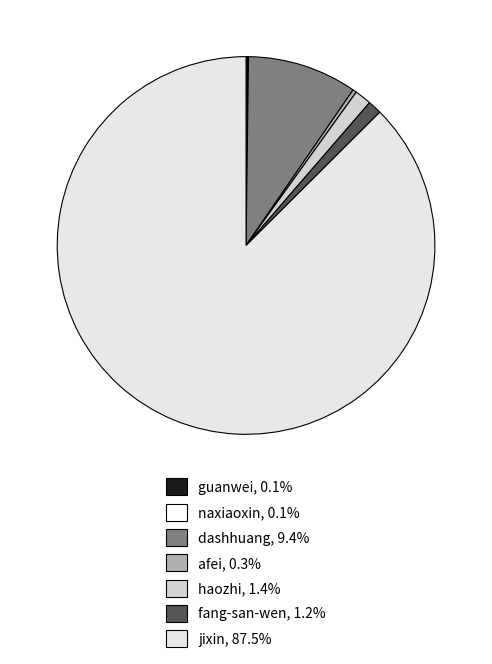

What percentage do jixin and naxiaoxin together represent?

87.6%